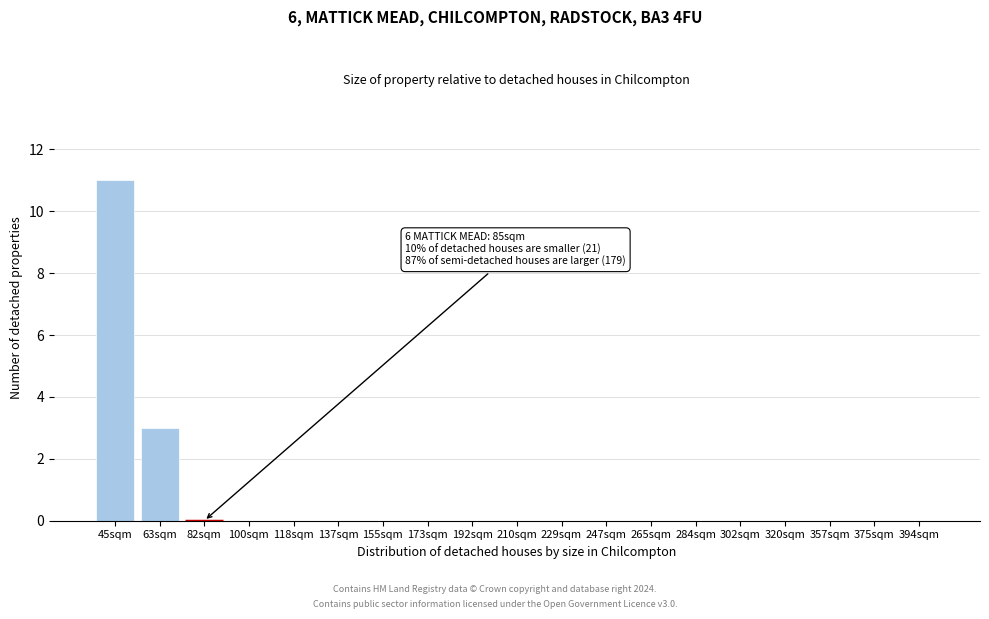

Reading left to right, list all the values displayed in this chart.

45sqm=11	63sqm=3	82sqm=0	100sqm=0	118sqm=0	137sqm=0	155sqm=0	173sqm=0	192sqm=0	210sqm=0	229sqm=0	247sqm=0	265sqm=0	284sqm=0	302sqm=0	320sqm=0	357sqm=0	375sqm=0	394sqm=0